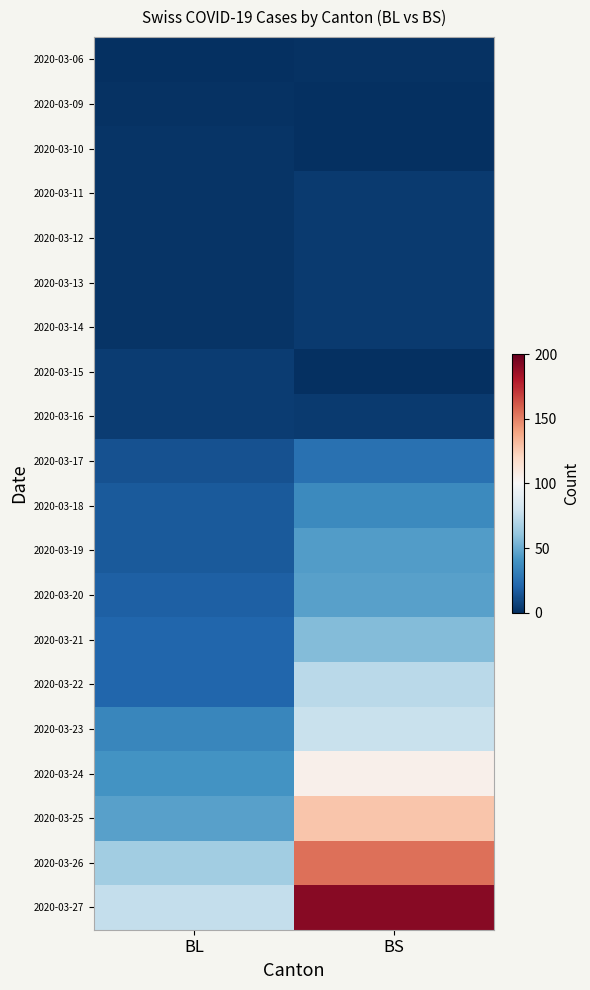

Which has a higher value, BL or BS?

BS